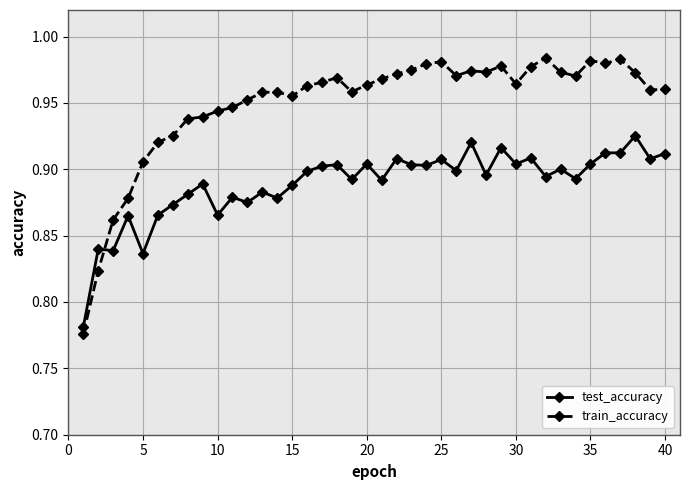

How many test_accuracy values are between 0 and 1?

40